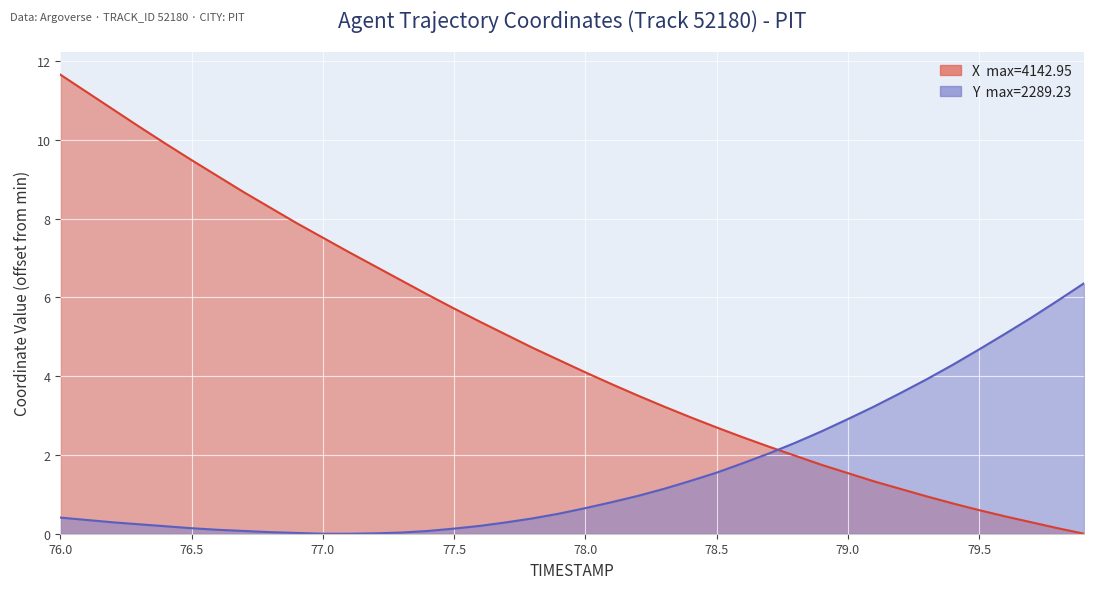

True or false: Y has a value of 6.4 at 79.9.

True